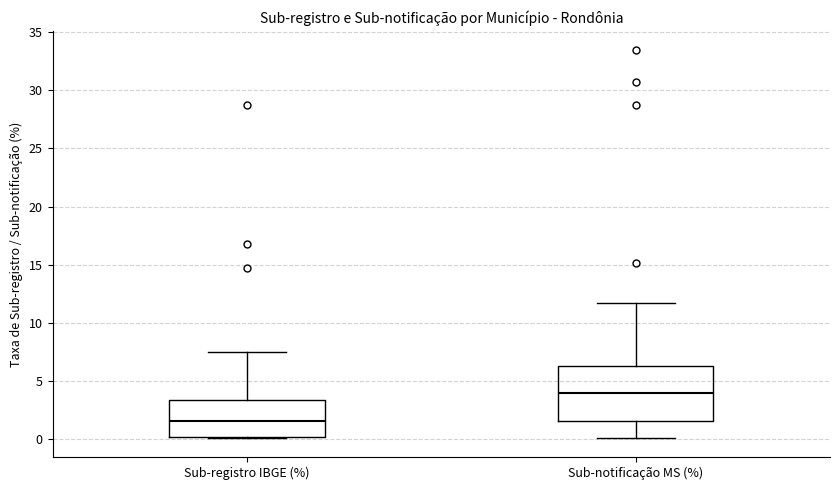

Comparing the boxes themselves (not the whiskers), which one is the tallest?

Sub-notificação MS (%)